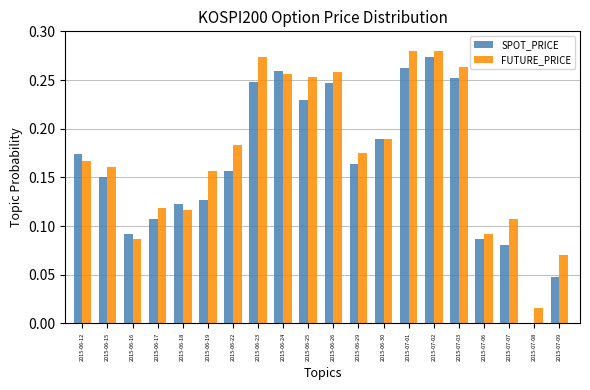

Which series changed the most between 2015-06-18 and 2015-06-30?

FUTURE_PRICE